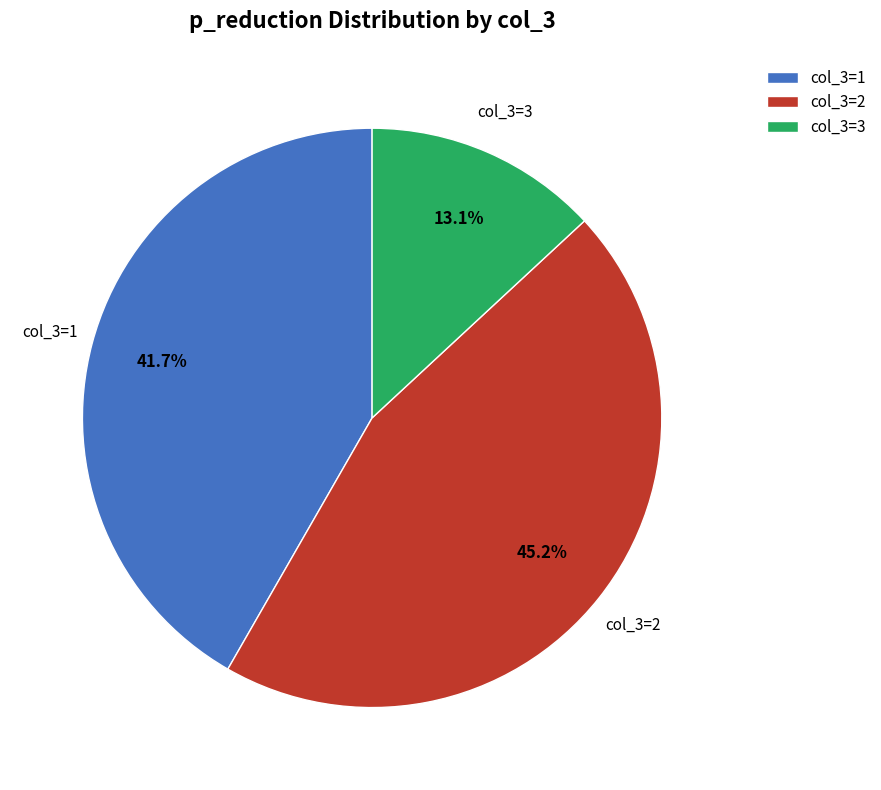

Count the number of slices in the pie.

3